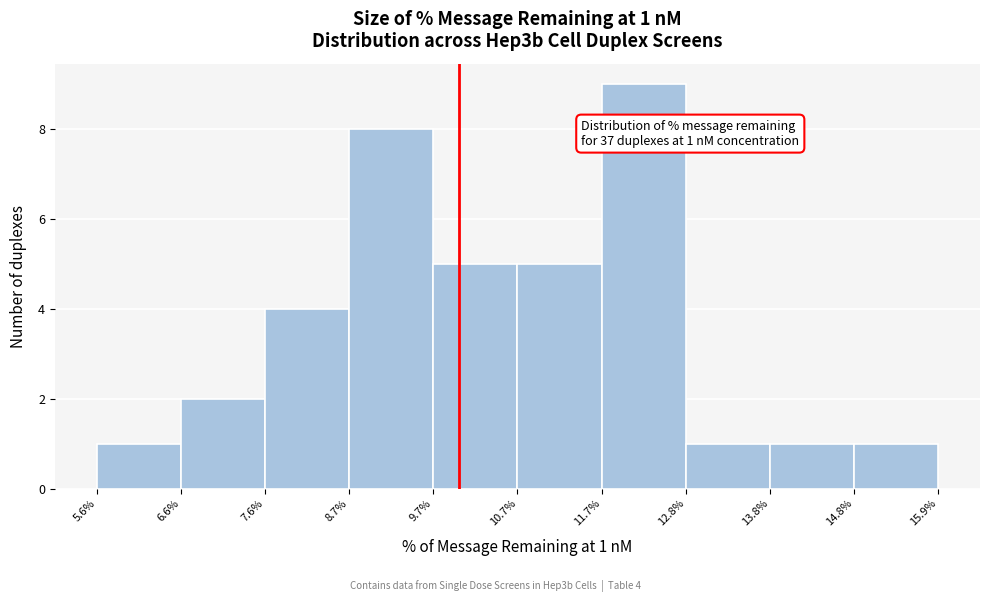

Which range on the x-axis has the tallest bar?

11.7% to 12.8%